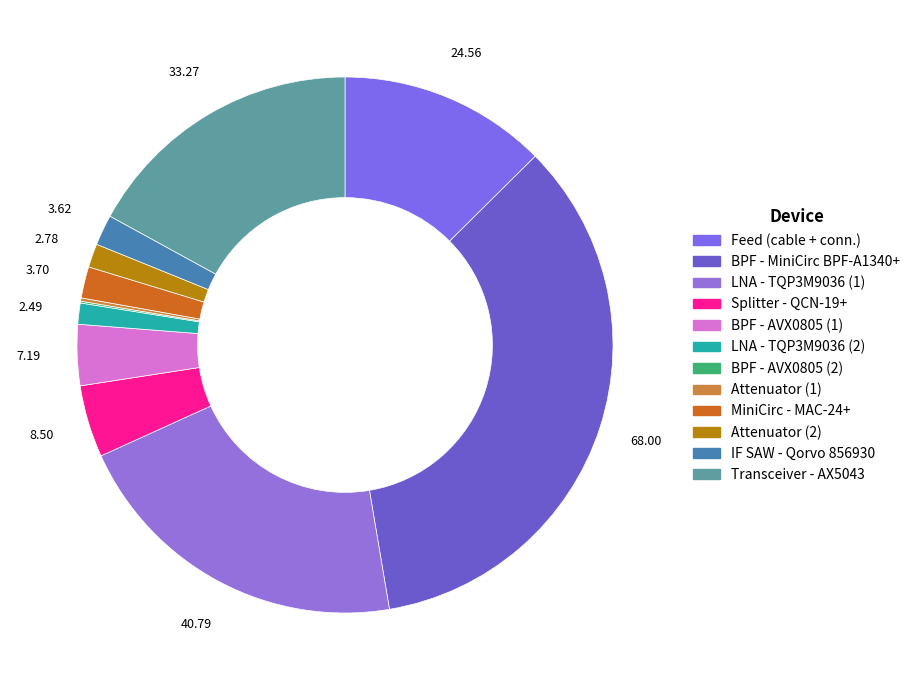

Does BPF - MiniCirc BPF-A1340+ account for over 50% of the chart?

No